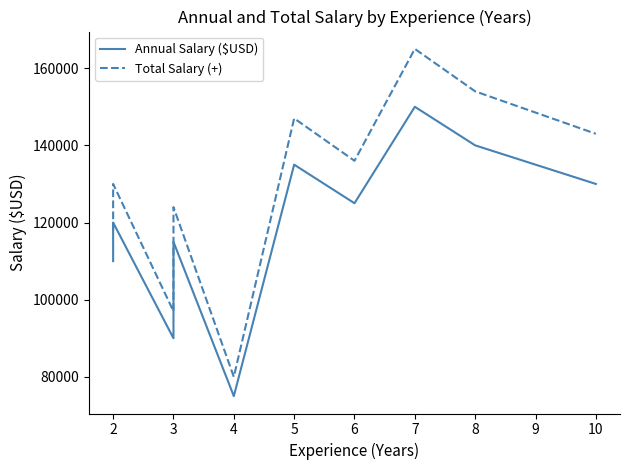

What is the approximate value of Total Salary (+) at 3?

97000